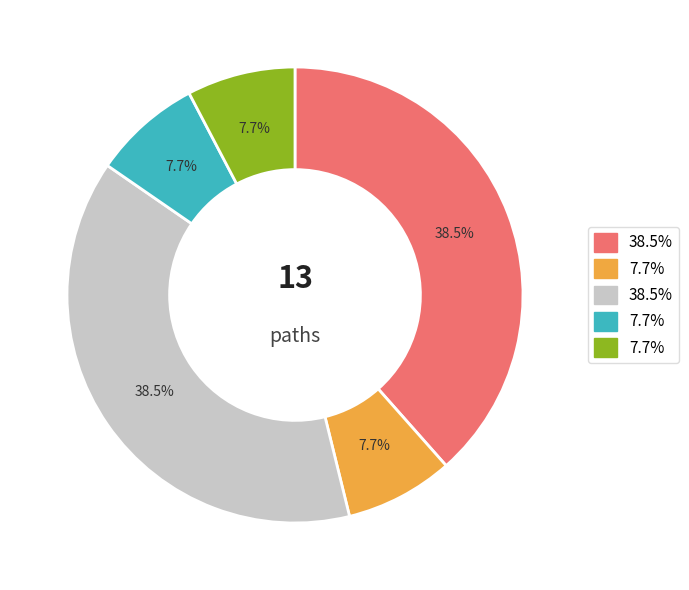

To the nearest percent, what is the difference between the largest and smallest slice percentages?

31%